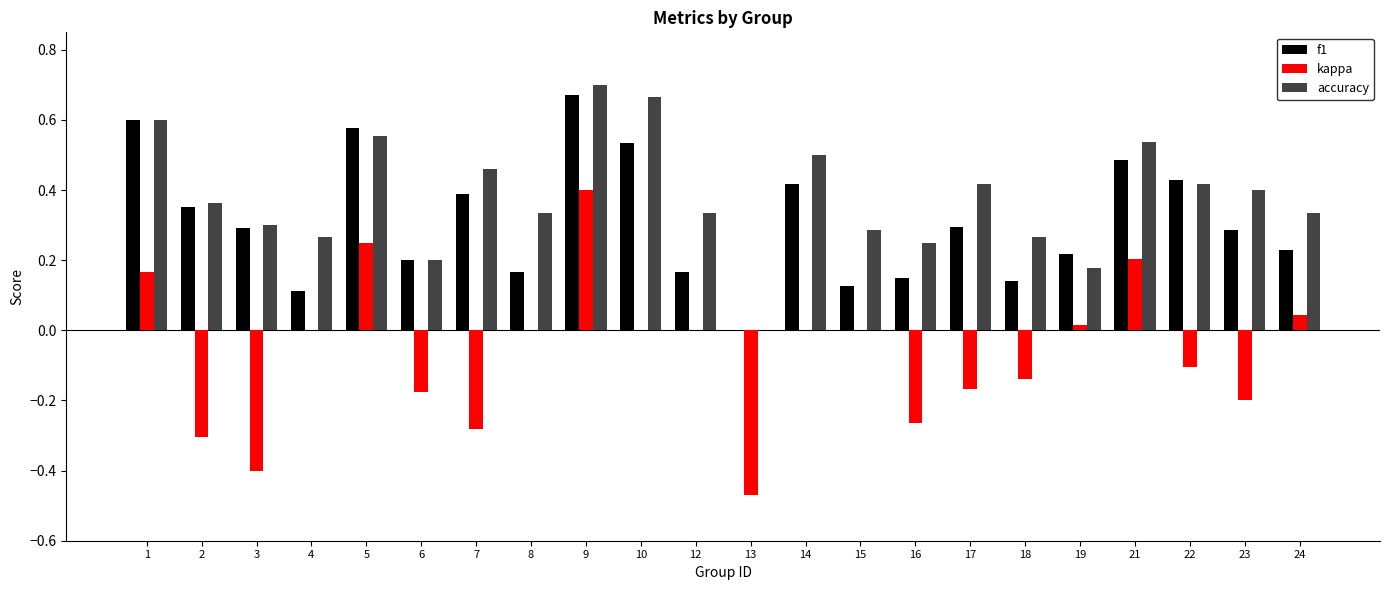

Is it true that accuracy equals 0.4 at 2?

True